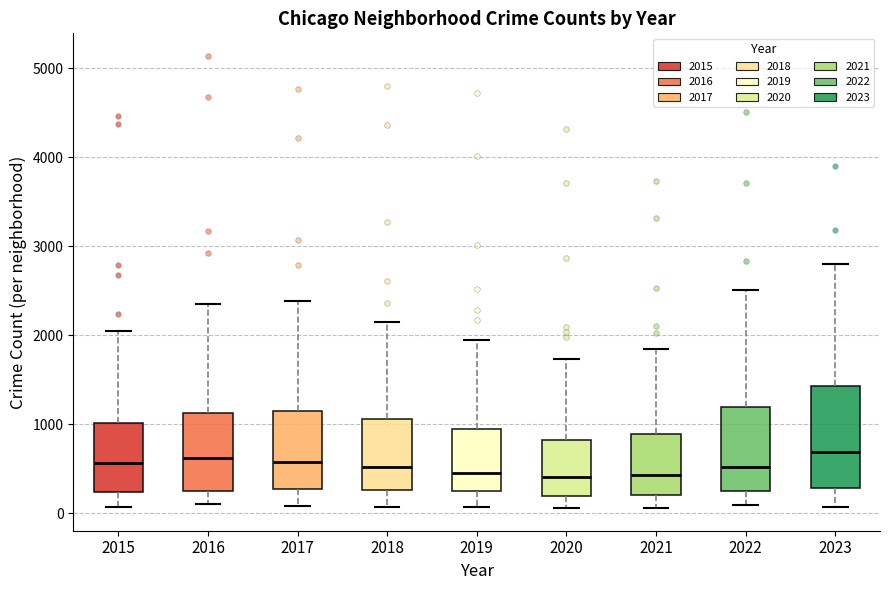

Comparing the boxes themselves (not the whiskers), which one is the tallest?

2023